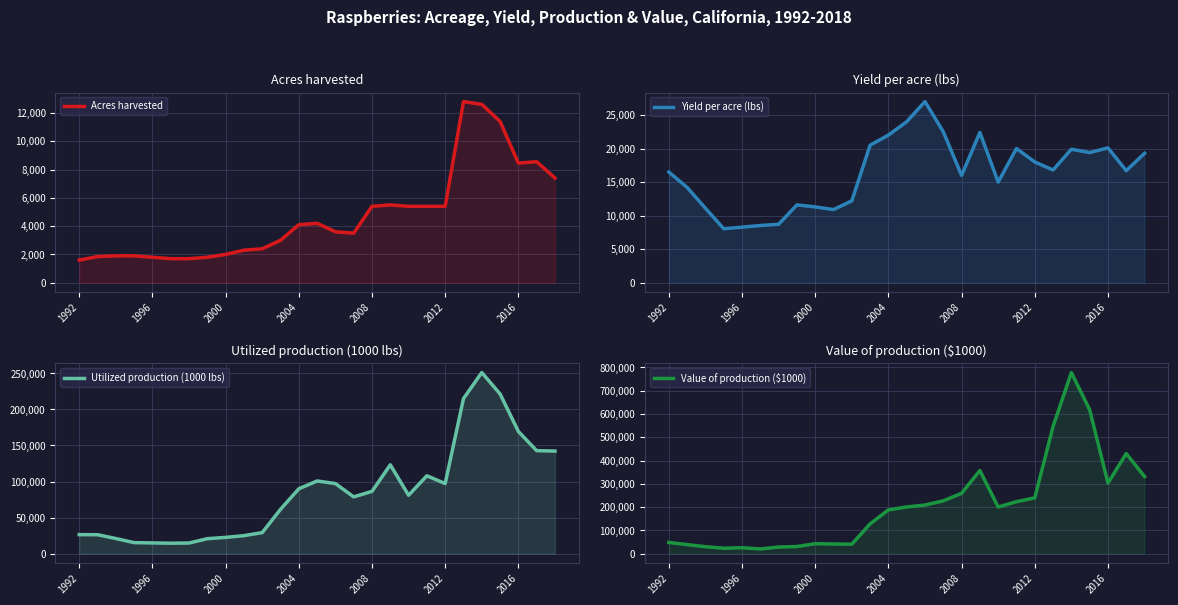

True or false: Value of production ($1000) and Utilized production (1000 lbs) intersect in this chart.

False